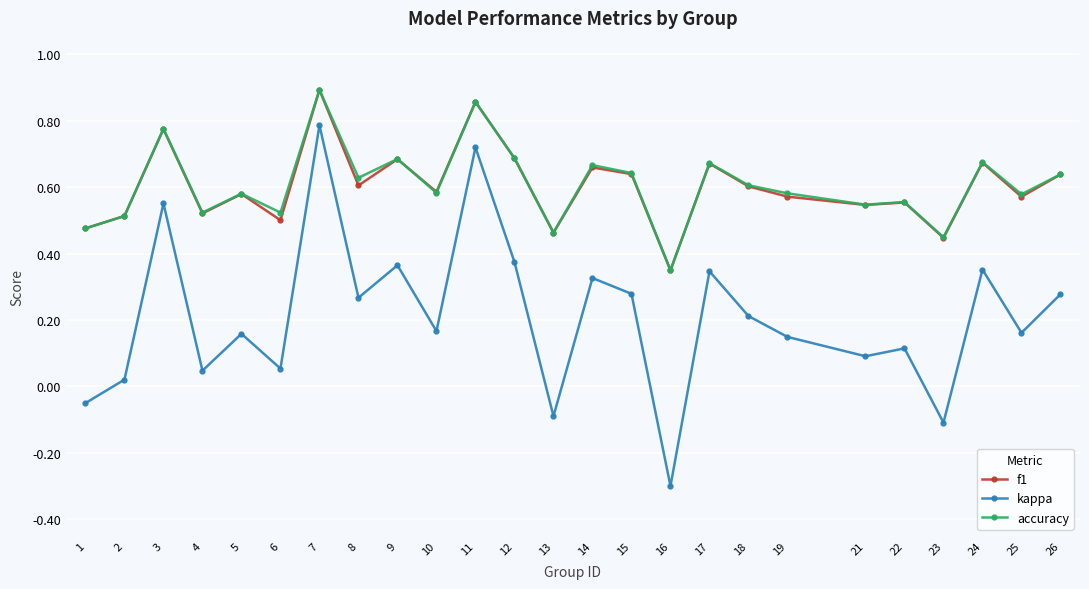

At which category does accuracy reach its first local valley?

4